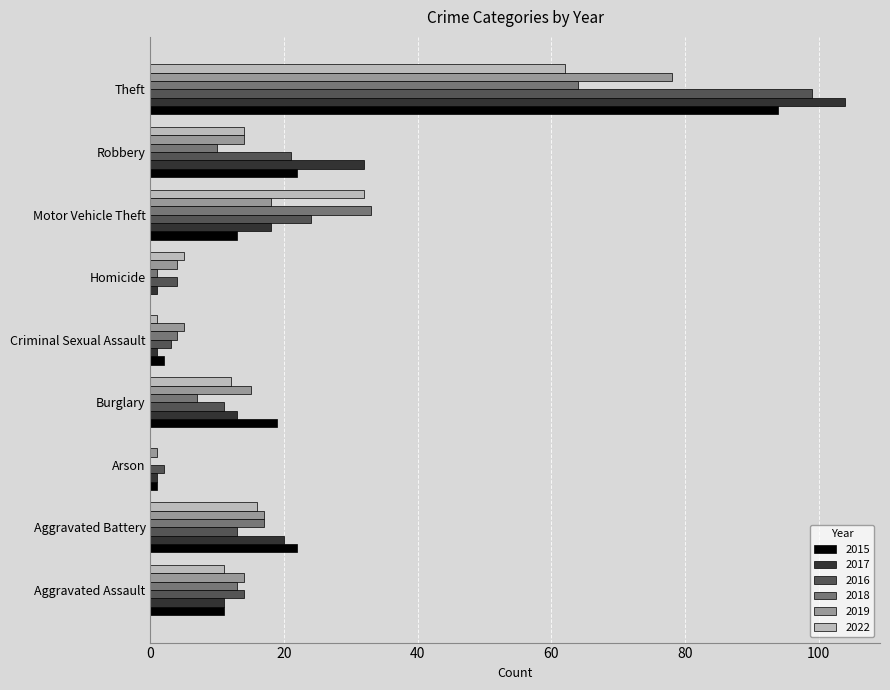

The value of 2022 at Theft is 33. True or false?

False